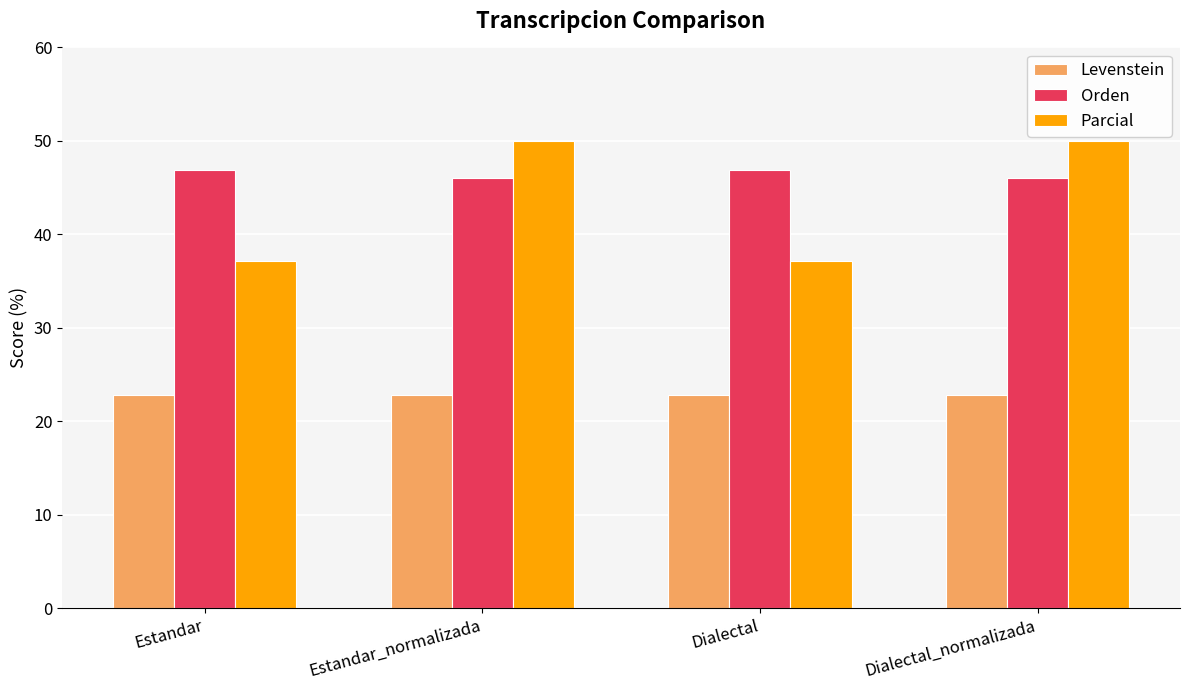

Which series has the largest total across all categories?

Orden